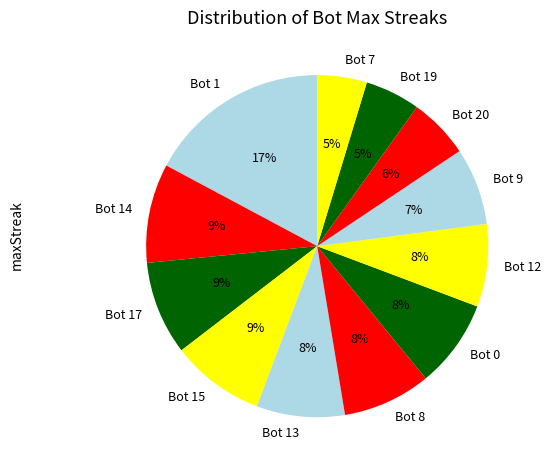

How many segments does this pie chart have?

12